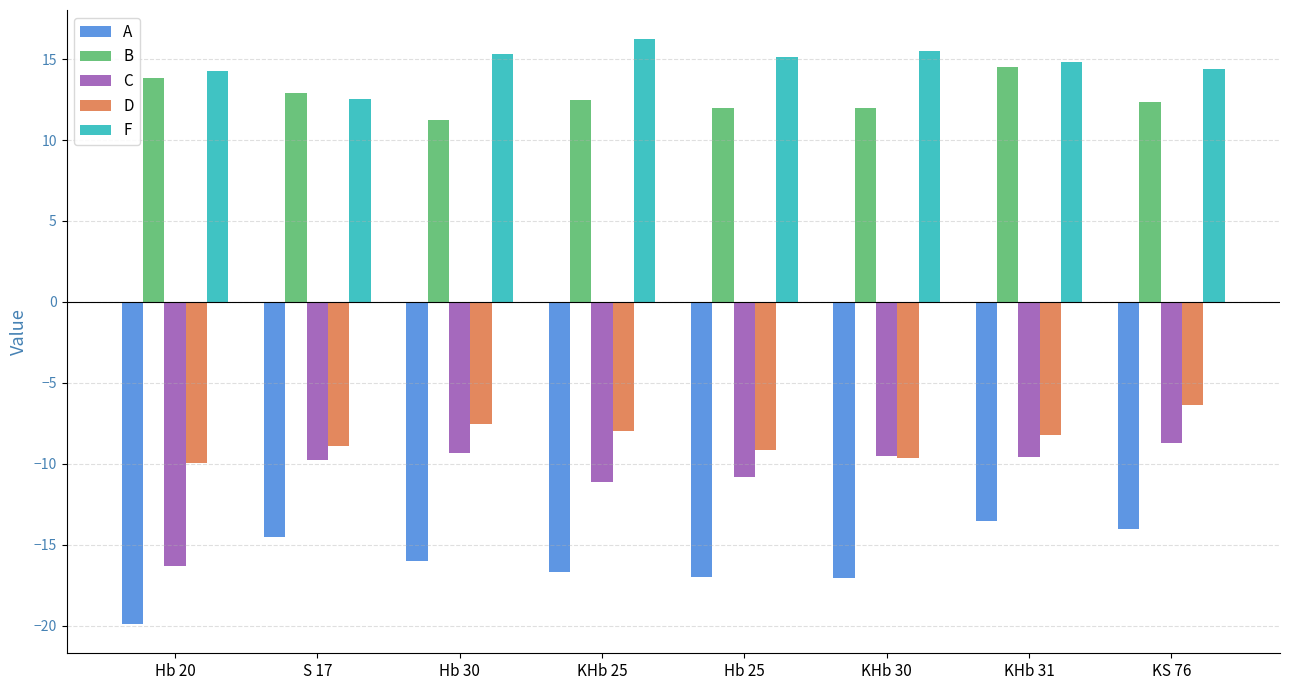

Is it true that F equals 26.8 at Hb 30?

False